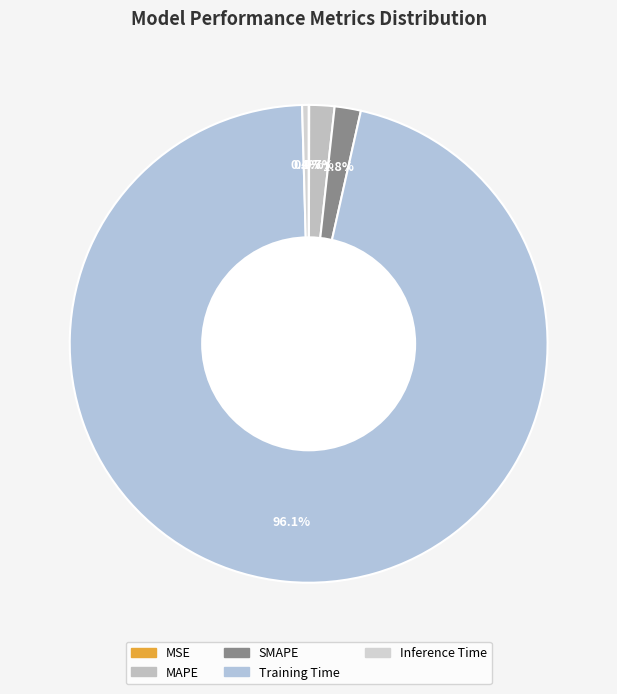

Which slice represents more than half of the pie?

Training Time